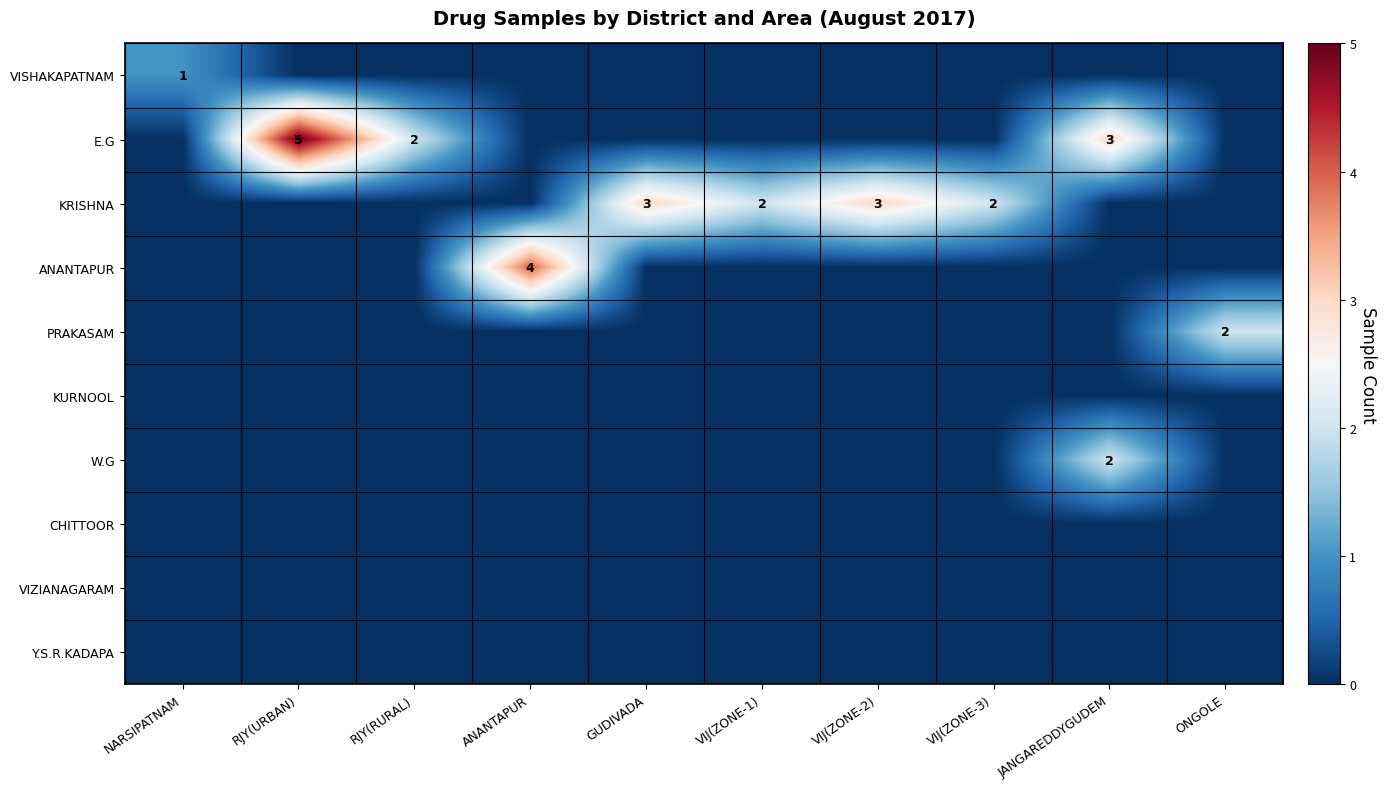

What is the sum of all ANANTAPUR values?

4